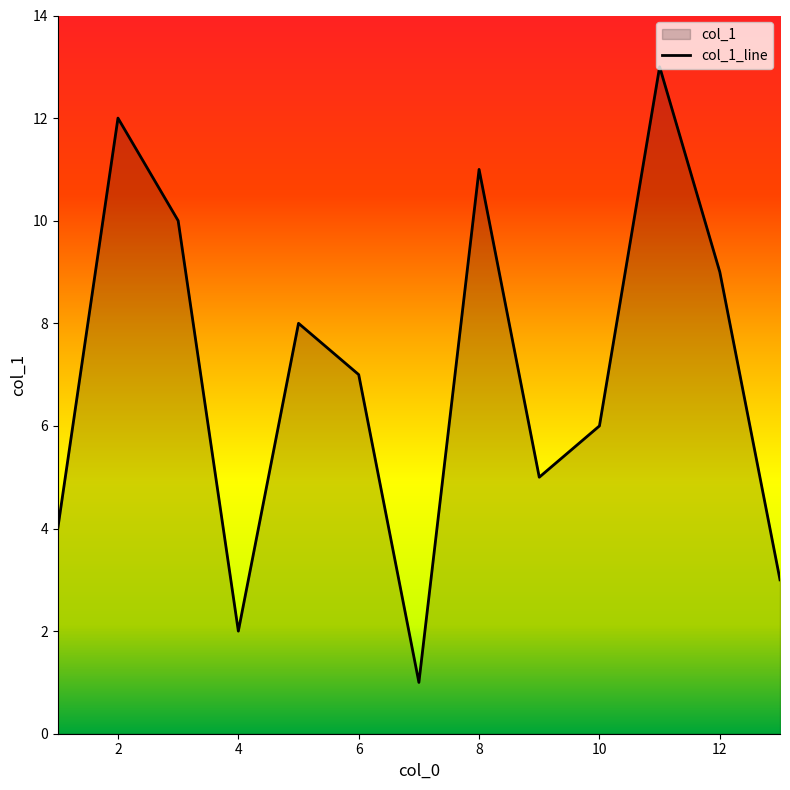

Where is the data nearest to the value 7?

6